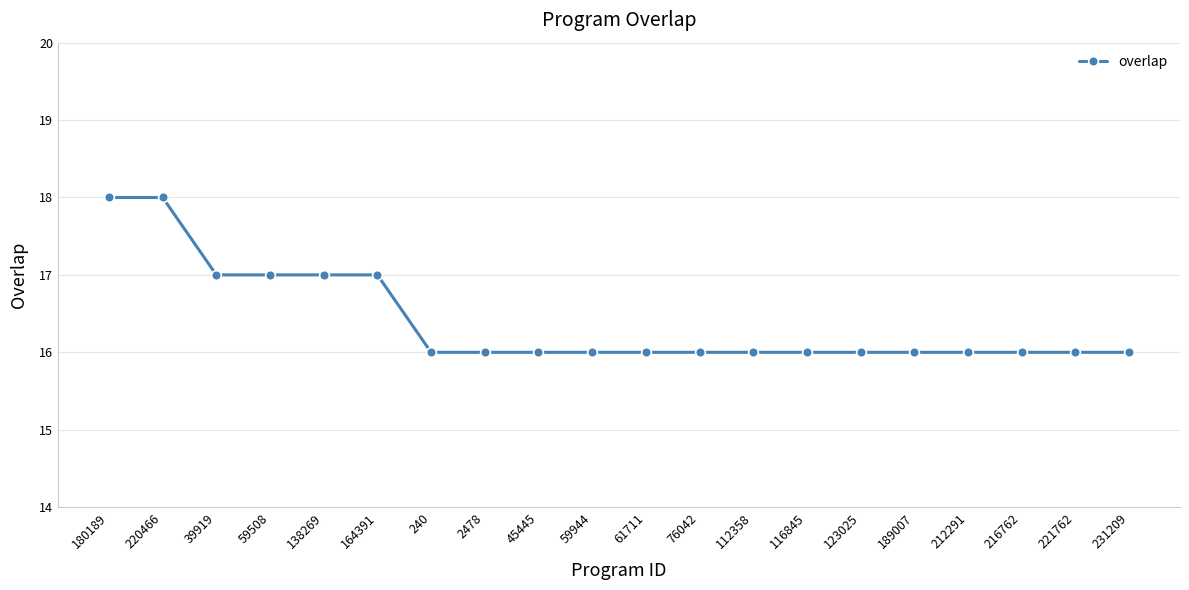

Which has a higher value, 164391 or 221762?

164391